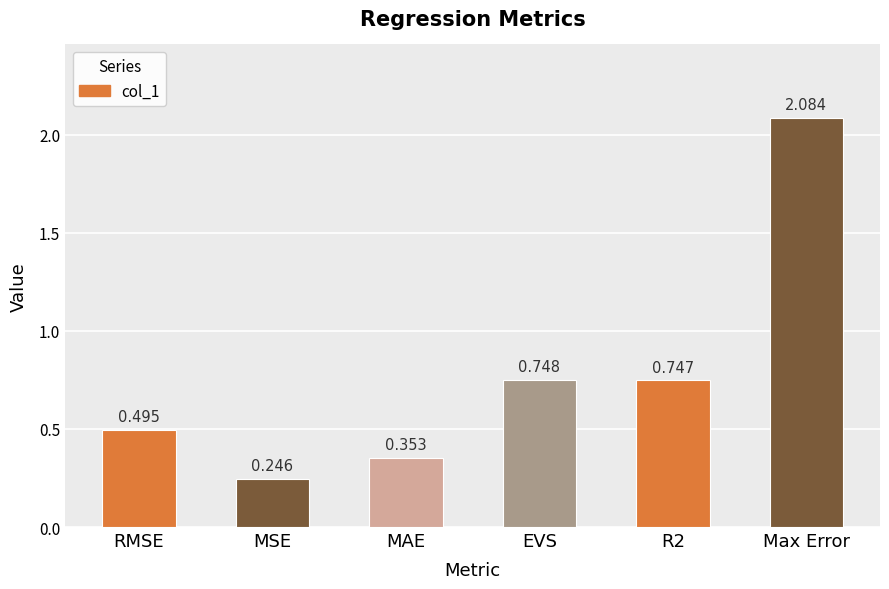

Which label corresponds to the smallest value in the chart?

MSE